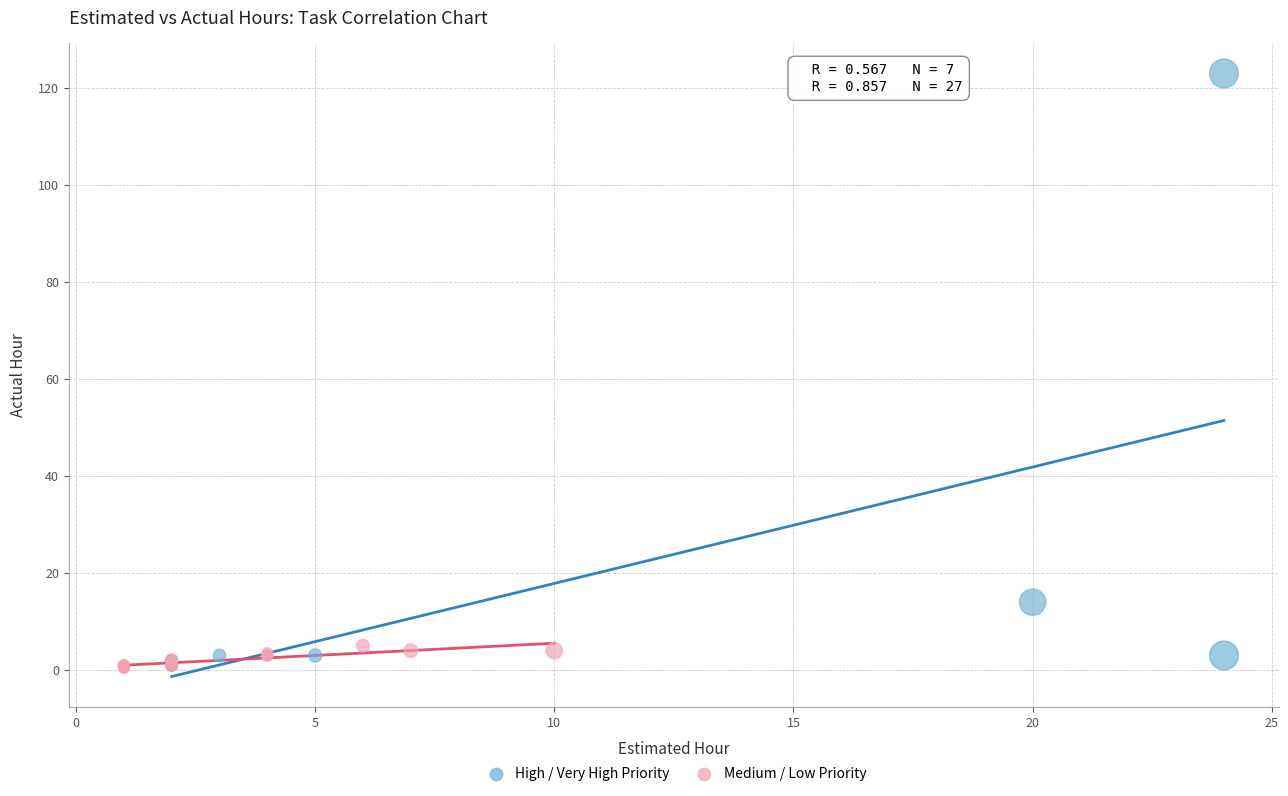

Which series reaches the maximum Y coordinate?

High / Very High Priority